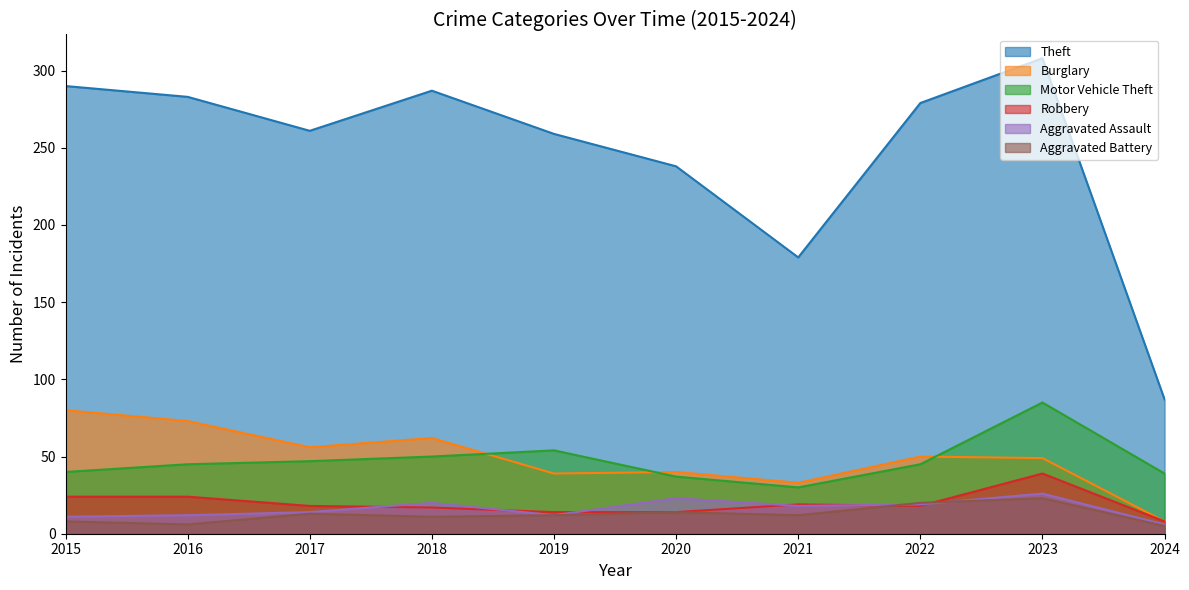

How many values in the Robbery series are below 18?

4